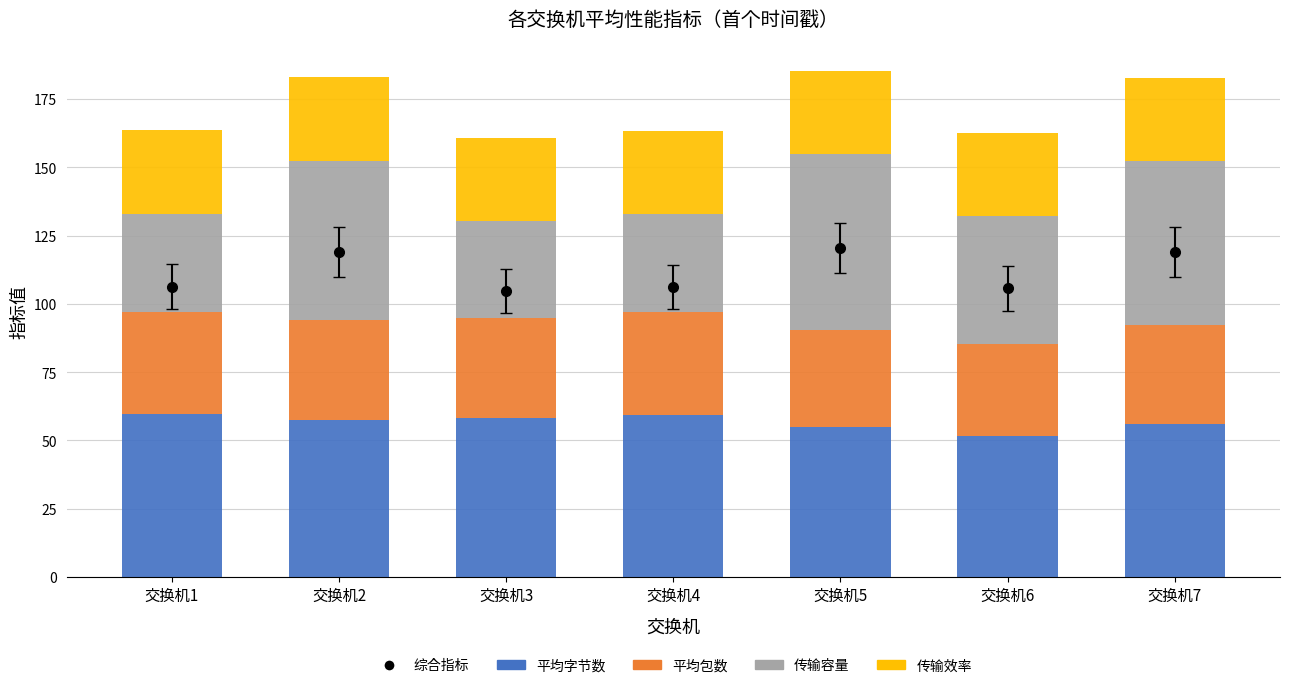

Where does the 平均包数 series first go above 36?

交换机1